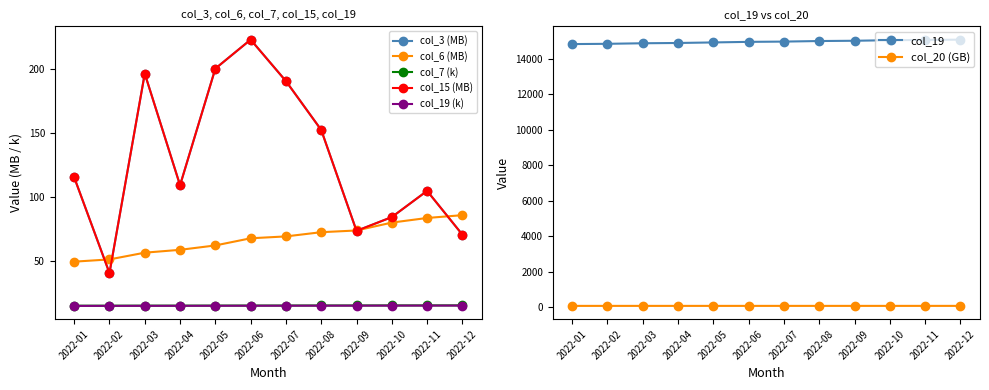

At which label is col_6 (cumulative) closest to 67?

2022-06